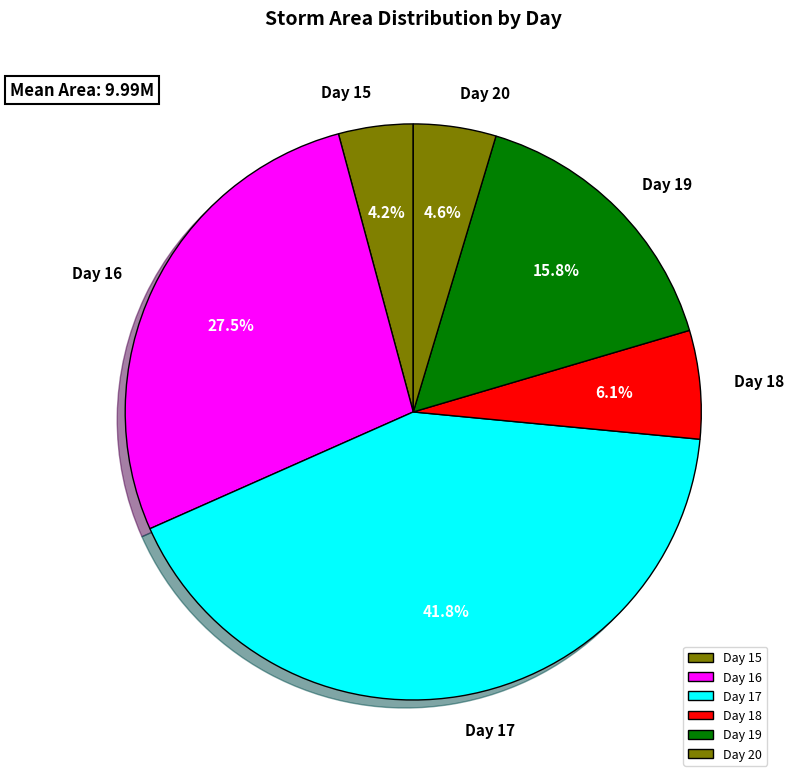

Combined, do Day 18 and Day 16 account for over 50%?

No